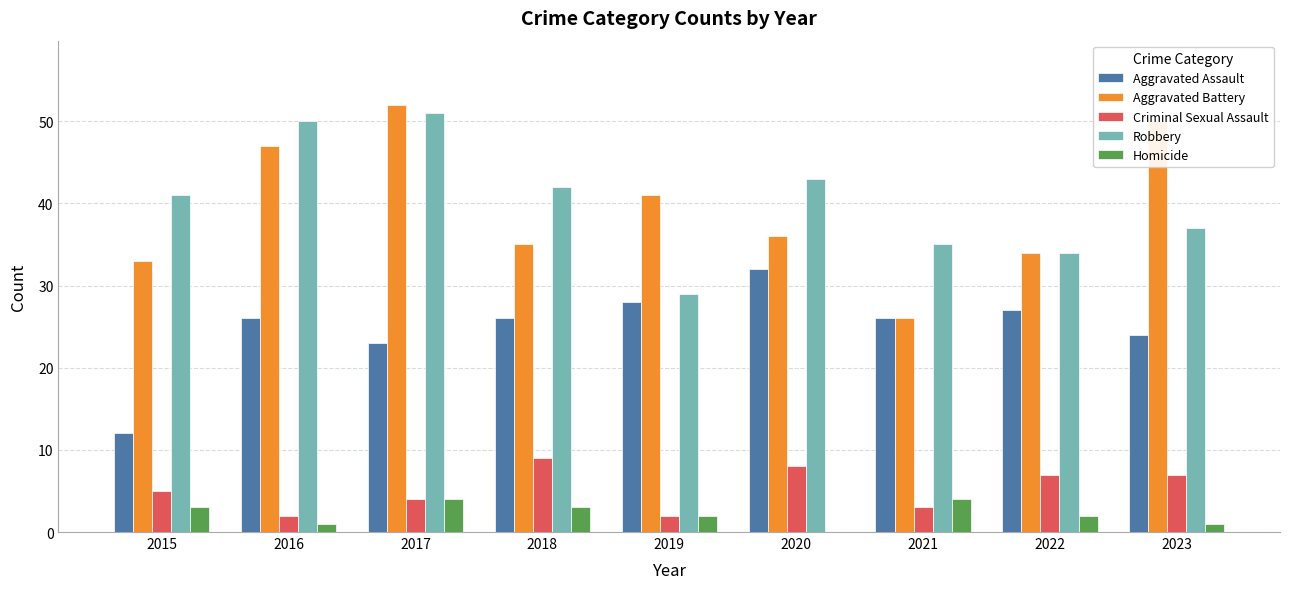

The Aggravated Assault series shows 32 at 2020. True or false?

True